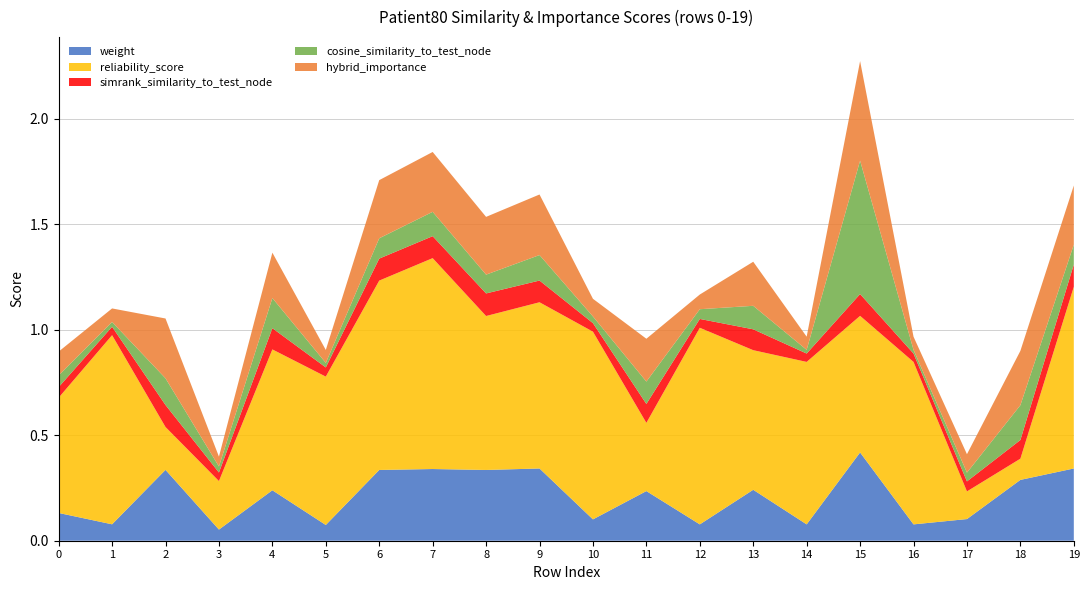

Reading right to left, transcribe all the data shown in this chart.

weight: 0.3	0.3	0.1	0.1	0.4	0.1	0.2	0.1	0.2	0.1	0.3	0.3	0.3	0.3	0.1	0.2	0.1	0.3	0.1	0.1
reliability_score: 0.9	0.1	0.1	0.8	0.6	0.8	0.7	0.9	0.3	0.9	0.8	0.7	1.0	0.9	0.7	0.7	0.2	0.2	0.9	0.5
simrank_similarity_to_test_node: 0.1	0.1	0.0	0.0	0.1	0.0	0.1	0.0	0.1	0.0	0.1	0.1	0.1	0.1	0.0	0.1	0.0	0.1	0.0	0.1
cosine_similarity_to_test_node: 0.1	0.2	0.0	0.0	0.6	0.0	0.1	0.0	0.1	0.0	0.1	0.1	0.1	0.1	0.0	0.1	0.0	0.1	0.0	0.1
hybrid_importance: 0.3	0.3	0.1	0.1	0.5	0.1	0.2	0.1	0.2	0.1	0.3	0.3	0.3	0.3	0.1	0.2	0.0	0.3	0.1	0.1